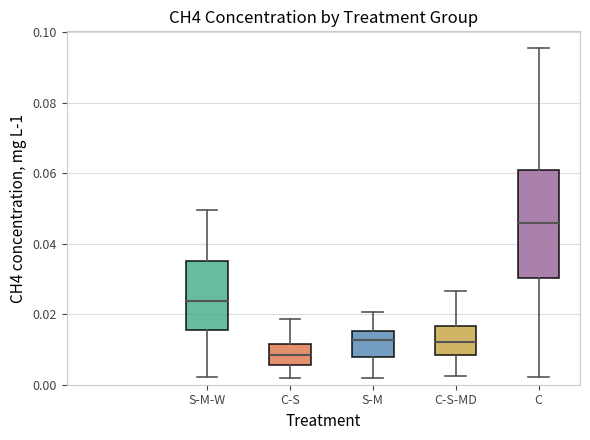

Where does the upper whisker of the box for C-S-MD end on the y-axis? The values are not printed on the chart, so give them approximately, as read against the axis.

0.026